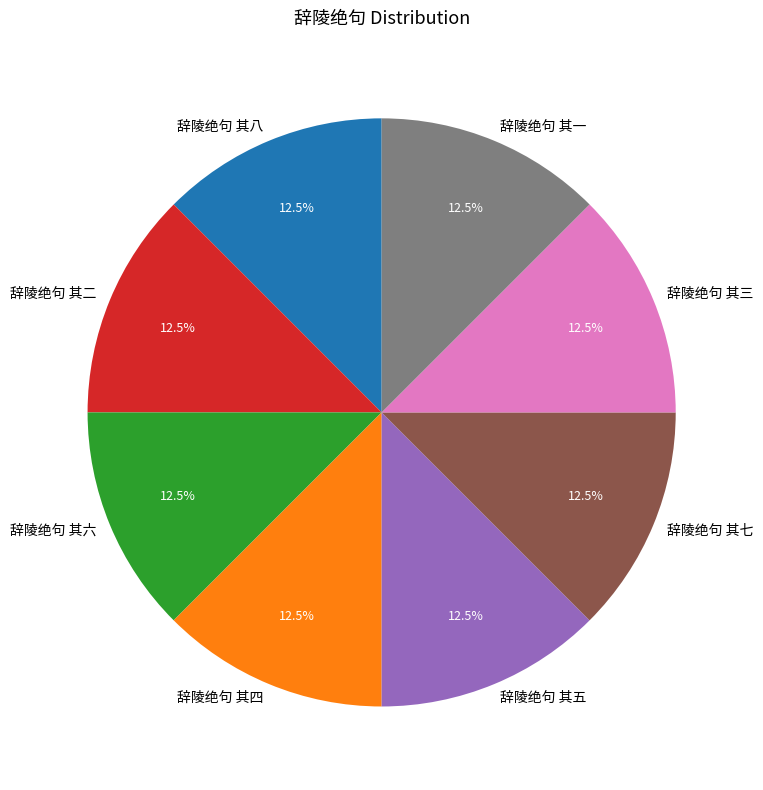

Approximately how many times larger is the value at 辞陵绝句 其四 compared to 辞陵绝句 其一?

1.0